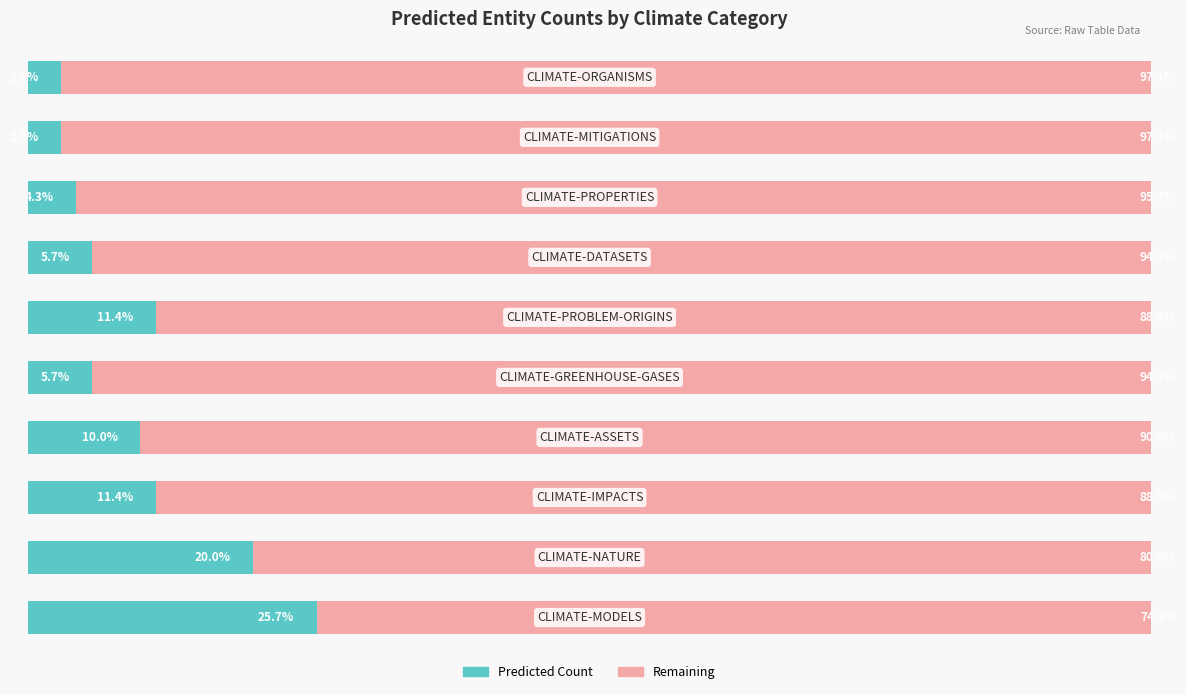

What are all the series names shown in the legend?

Predicted Count, Remaining